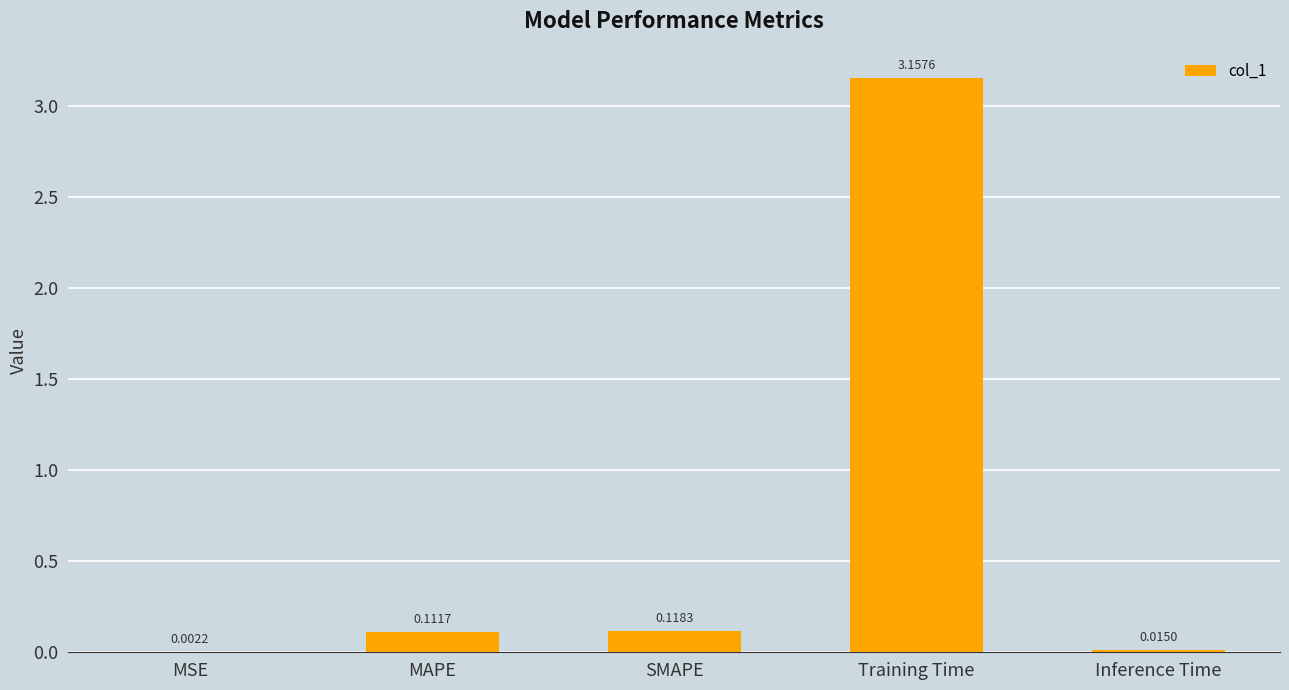

Count the number of data series in this chart.

1